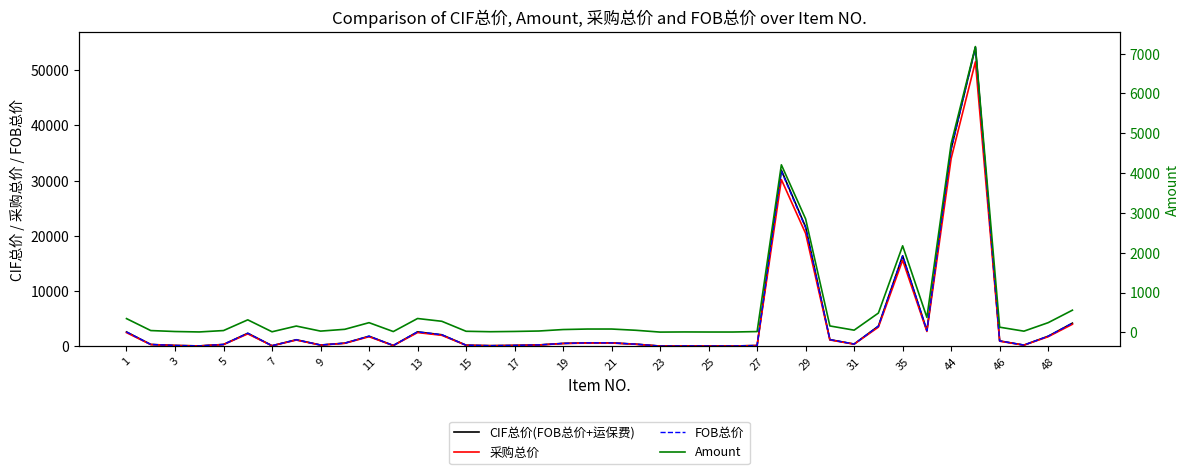

True or false: Amount and 采购总价 cross at least once.

False